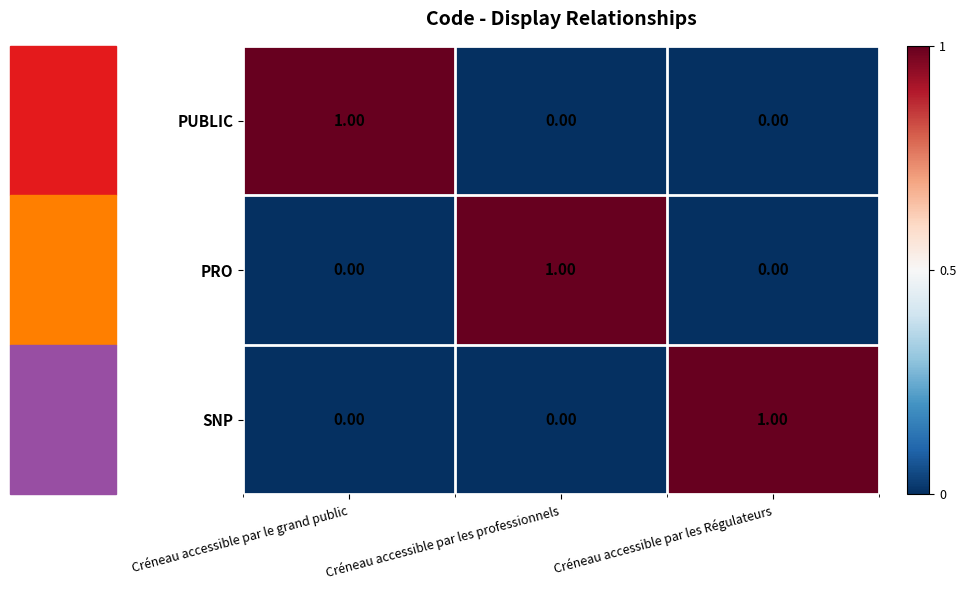

Is the value of PUBLIC at Créneau accessible par les Régulateurs greater than the value of PRO at Créneau accessible par les professionnels?

No